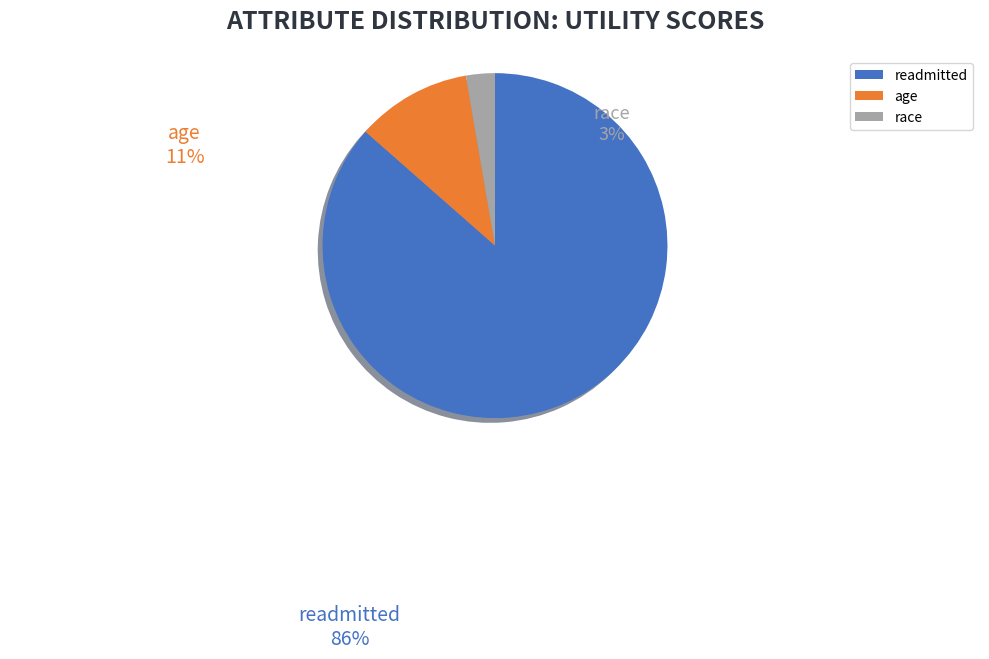

Between readmitted and race, which is larger?

readmitted